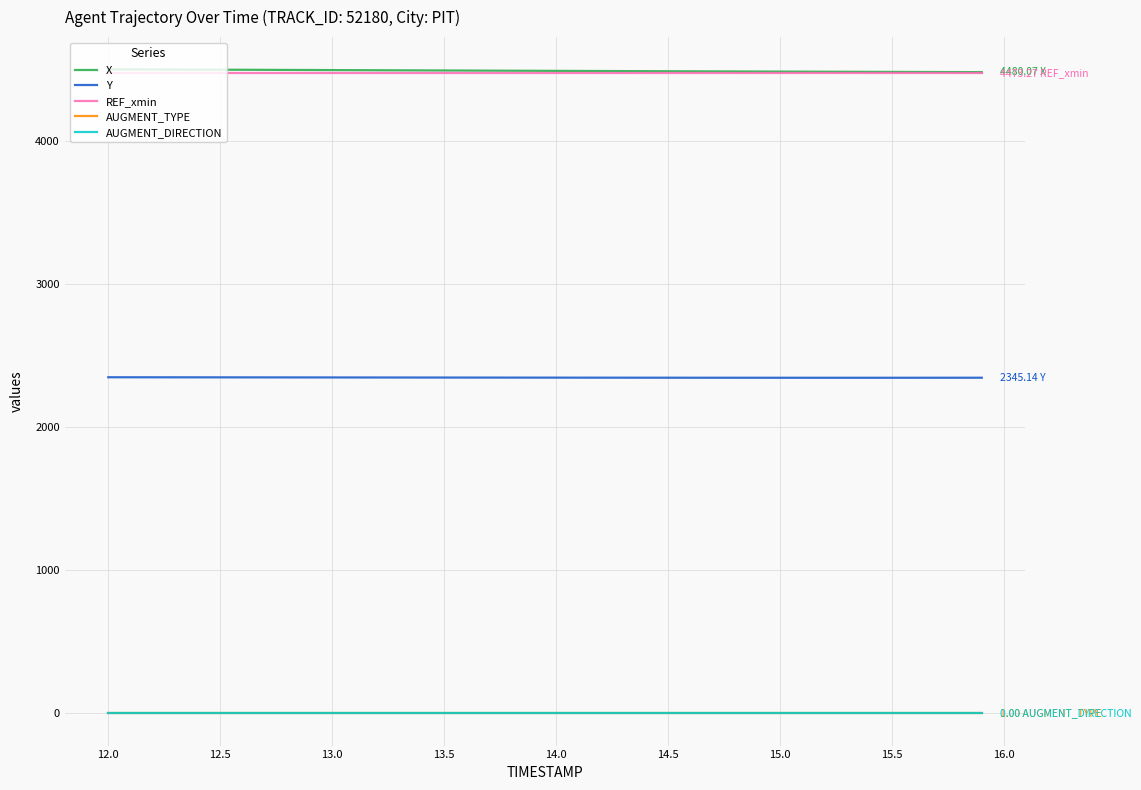

True or false: AUGMENT_TYPE and REF_xmin cross at least once.

False